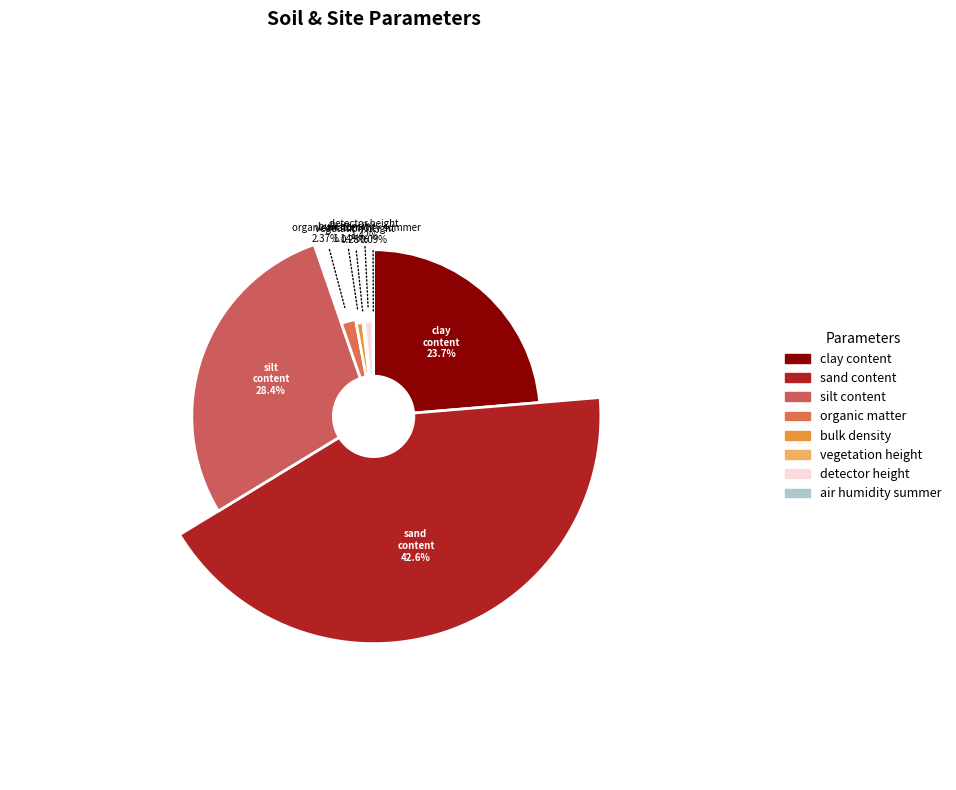

What percentage is NOT represented by sand_content?

57.4%